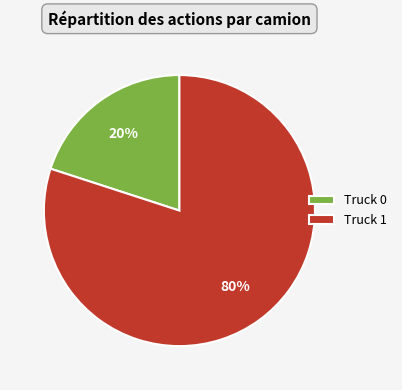

How many segments does this pie chart have?

2